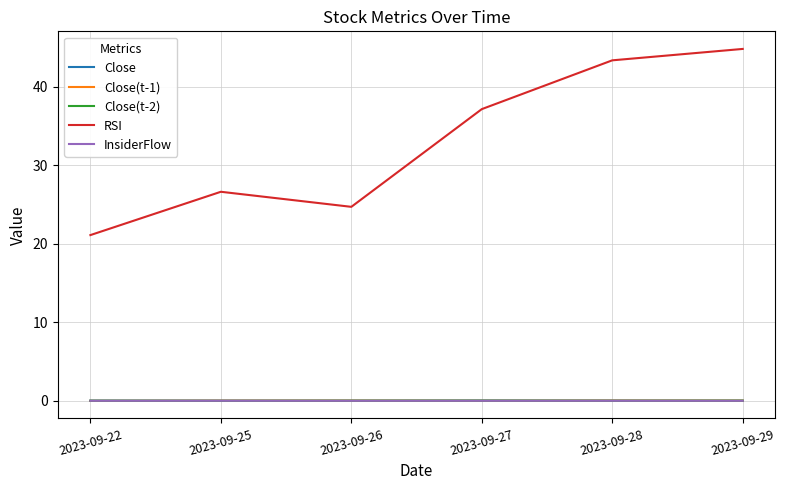

The RSI series shows 24.7 at 2023-09-26. True or false?

True